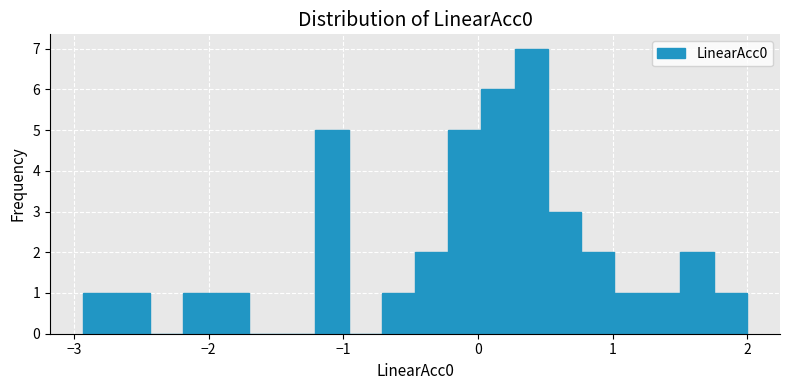

Around what value on the x-axis is the tallest bar? Give the approximate position of its centre, as read against the axis.

0.4